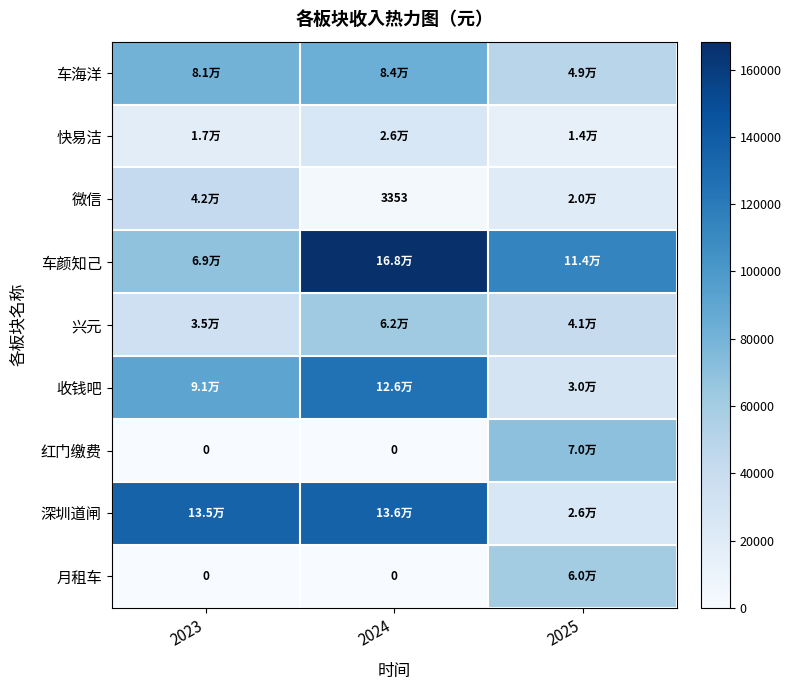

Count the 红门缴费 values in the range 0 to 70165.

3